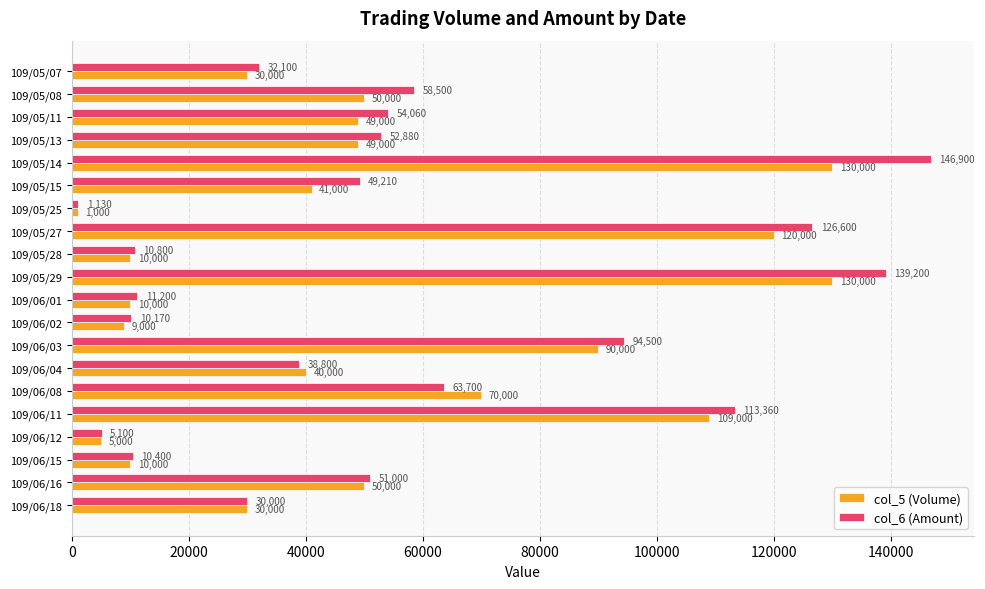

How many values in the col_6 (Amount) series are below 51000?

10